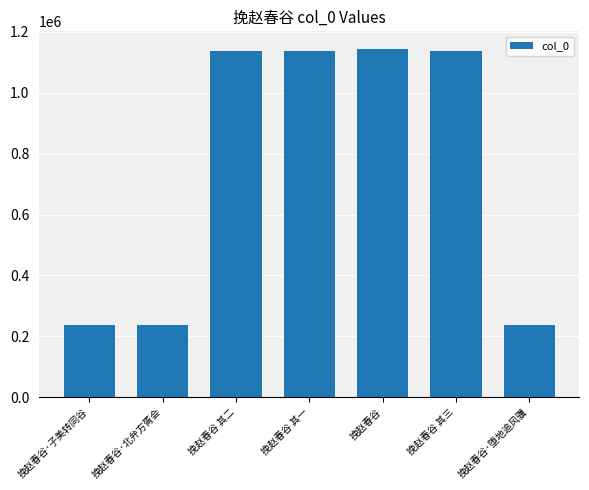

How many values are below 1137558?

3